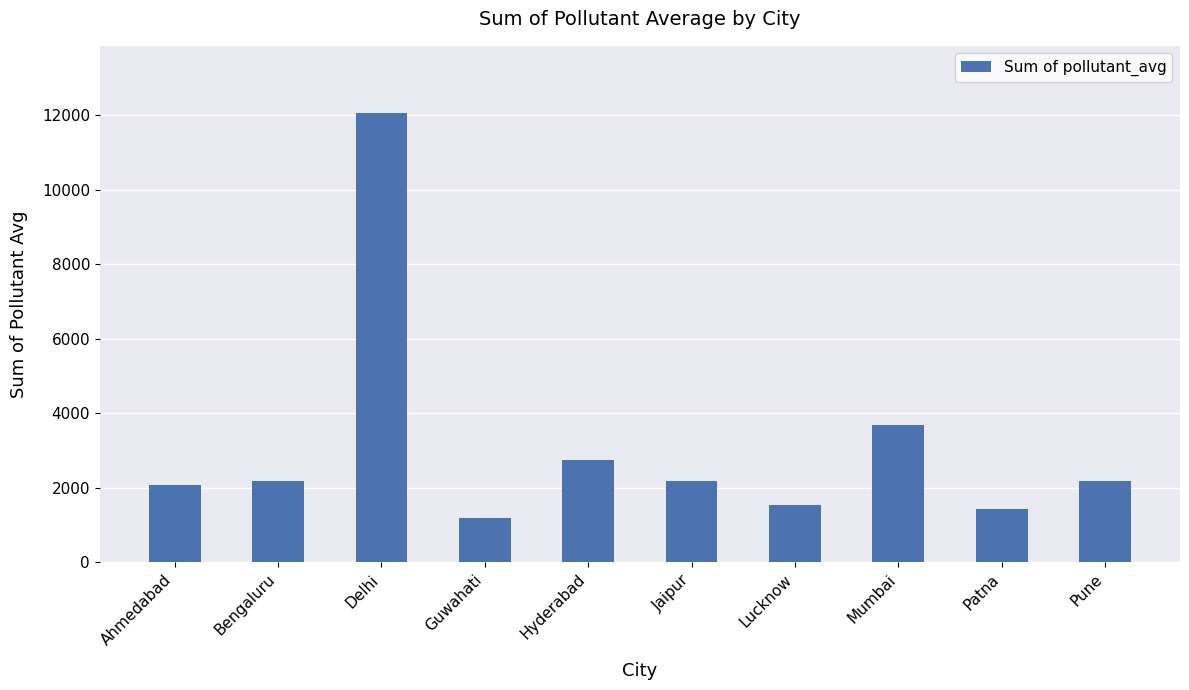

What is the ratio of the value at Patna to the value at Hyderabad?

0.5